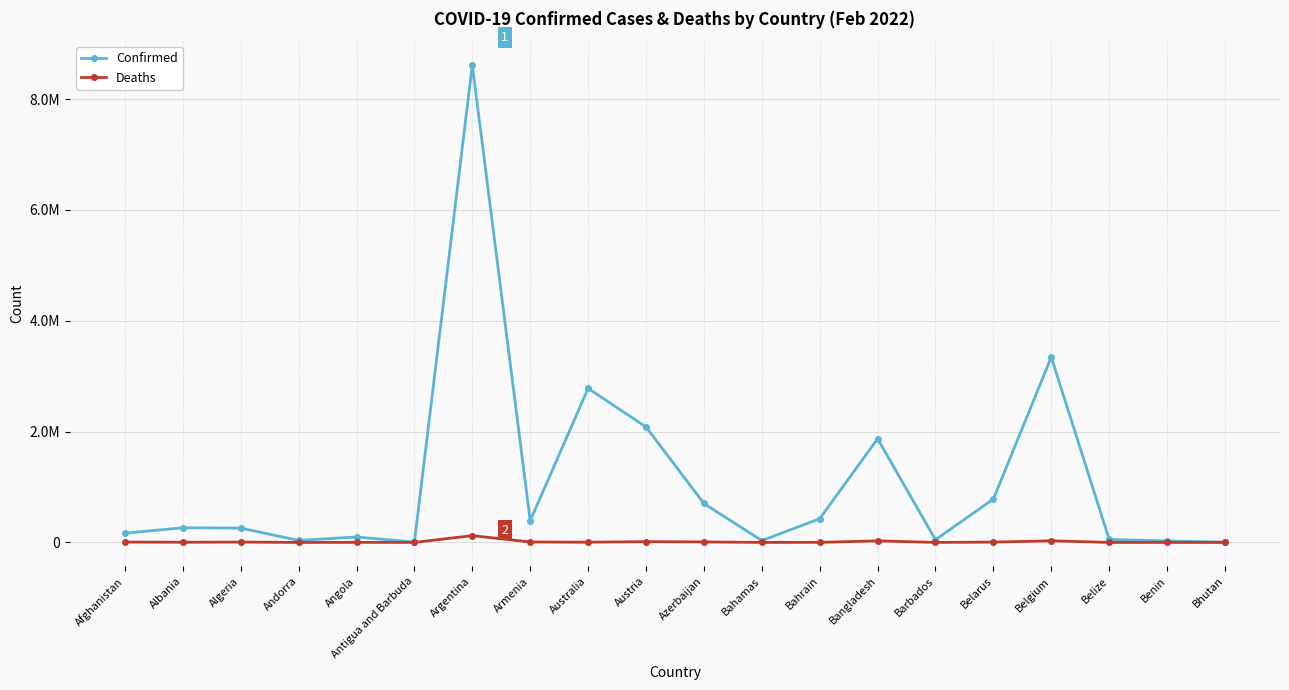

Which series has the largest total across all categories?

Confirmed